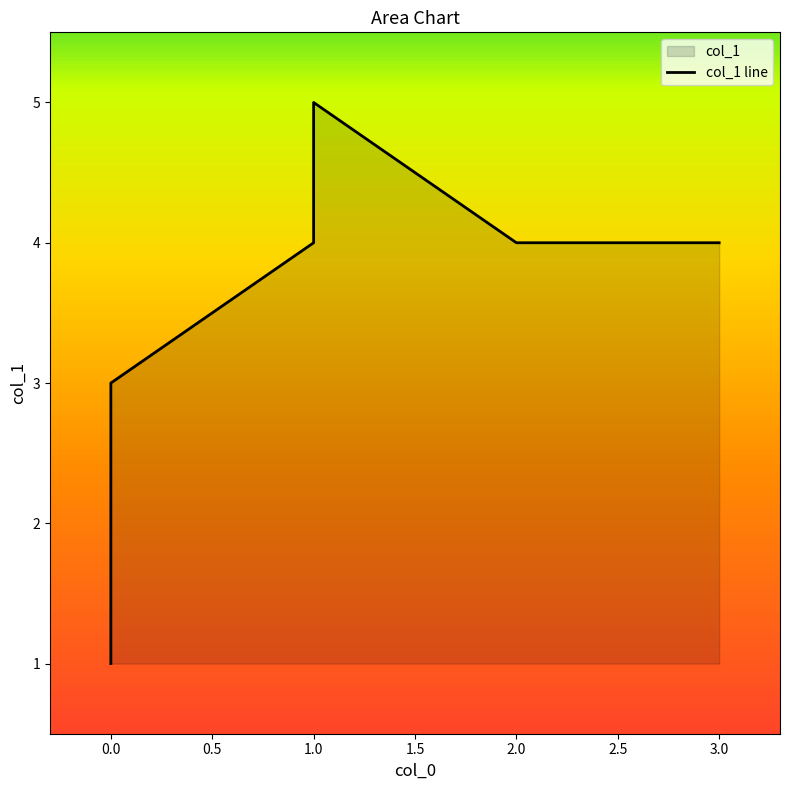

How many distinct data groups are displayed?

1